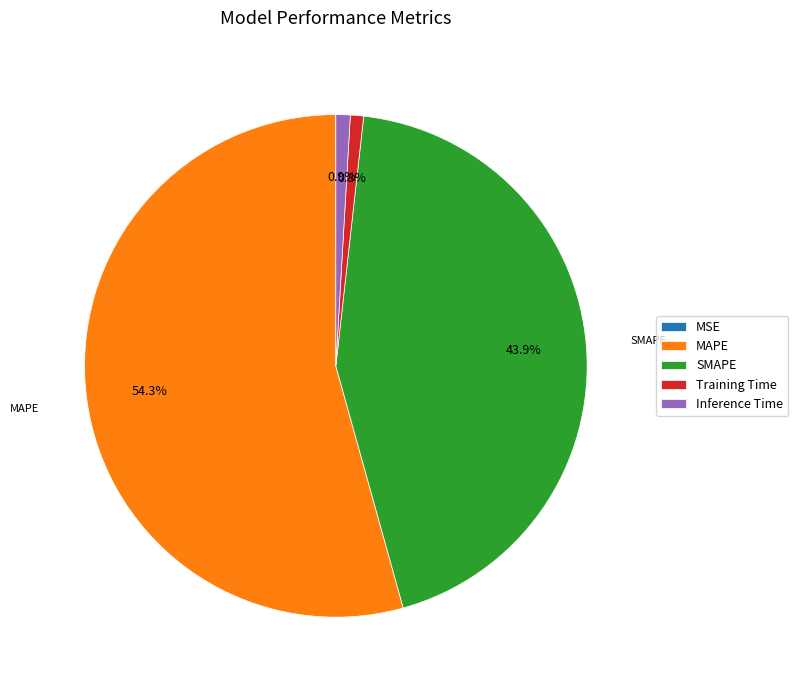

Is there a majority slice in this chart?

Yes